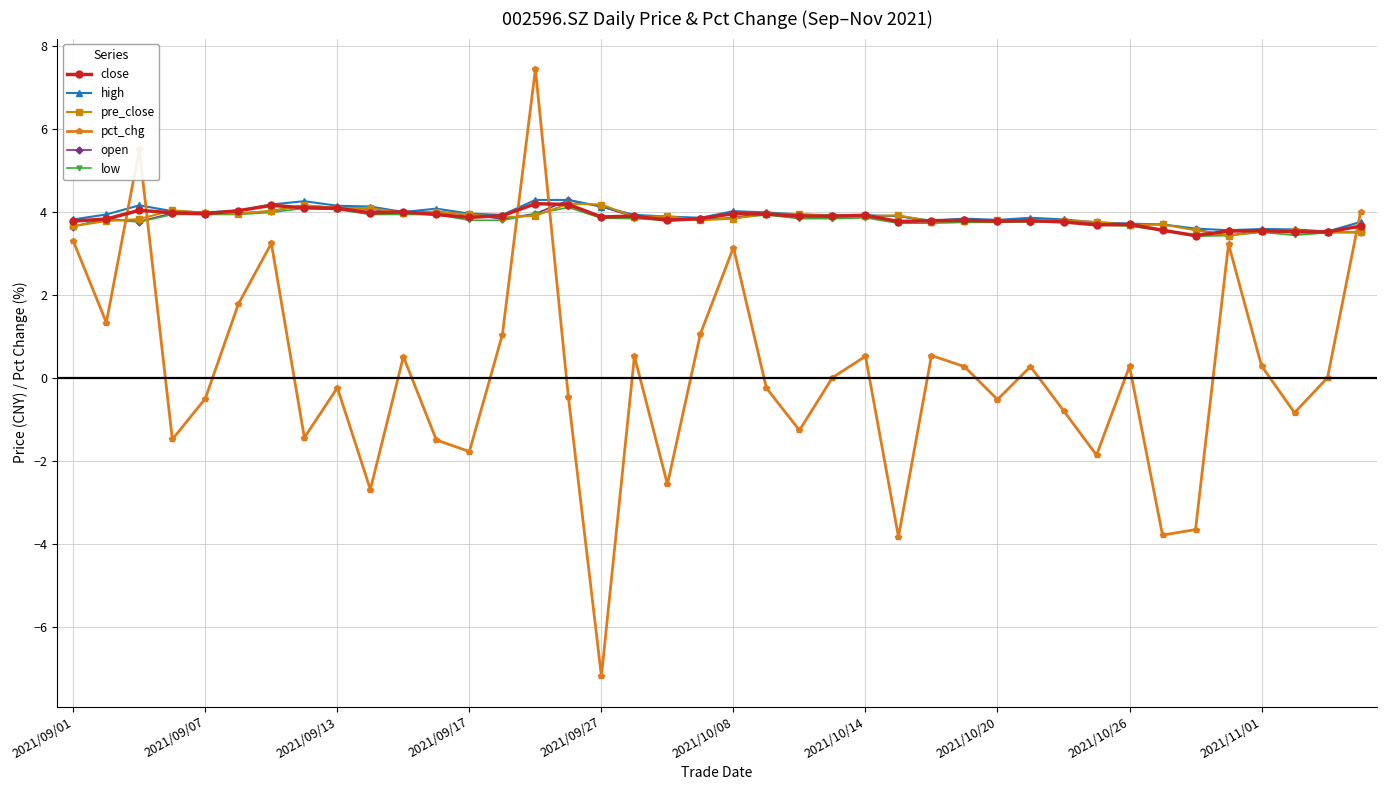

True or false: open has more than 2 interior local peaks.

True